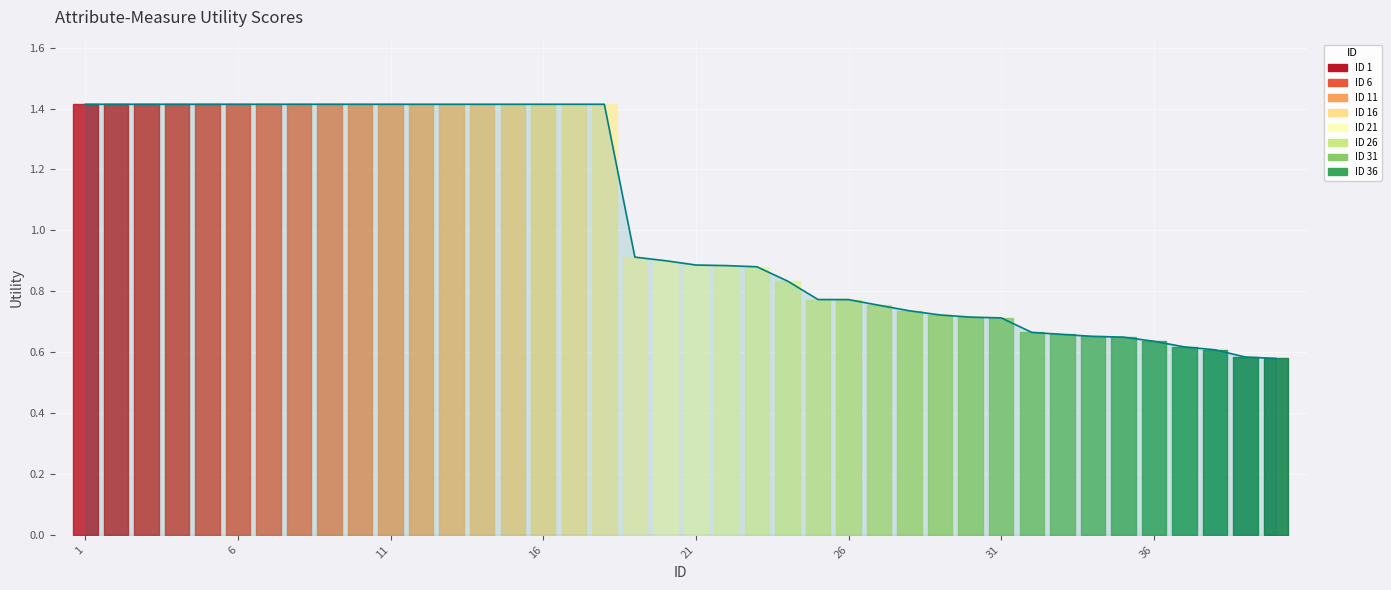

Read the value at 8.

1.4